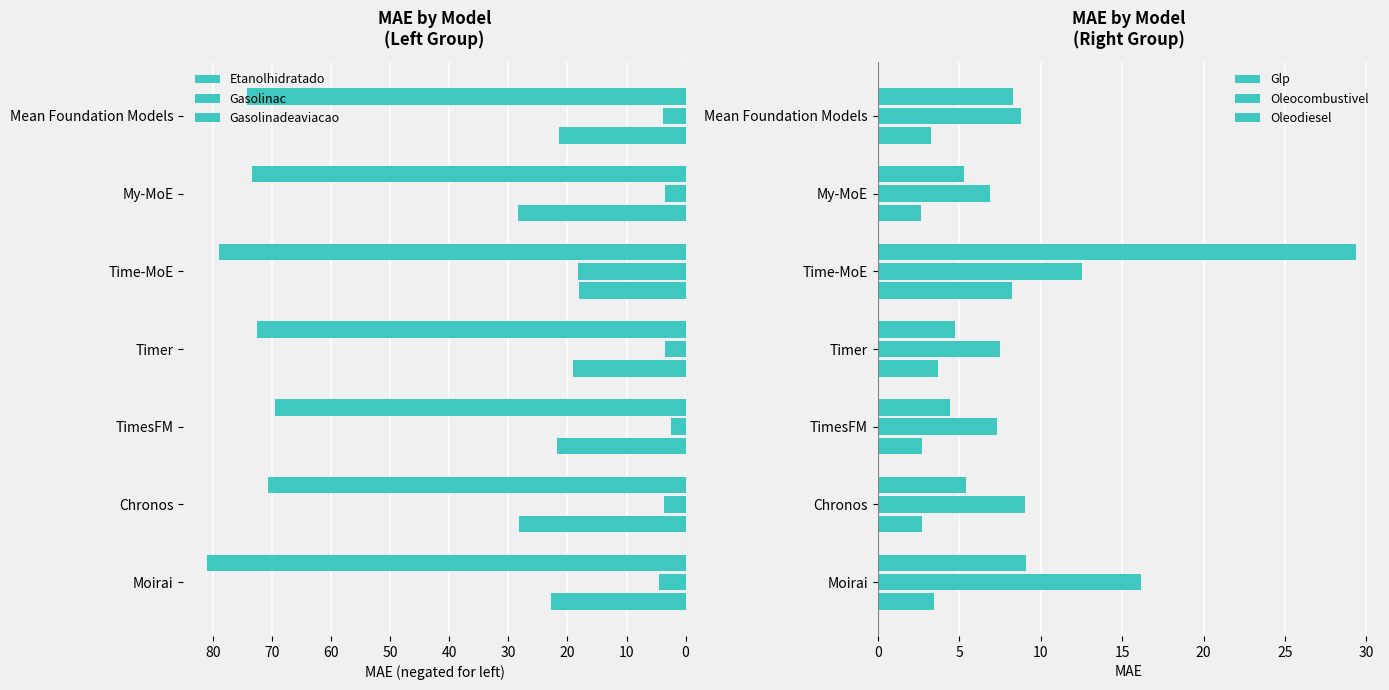

How many values in the Oleocombustivel series exceed 8?

4